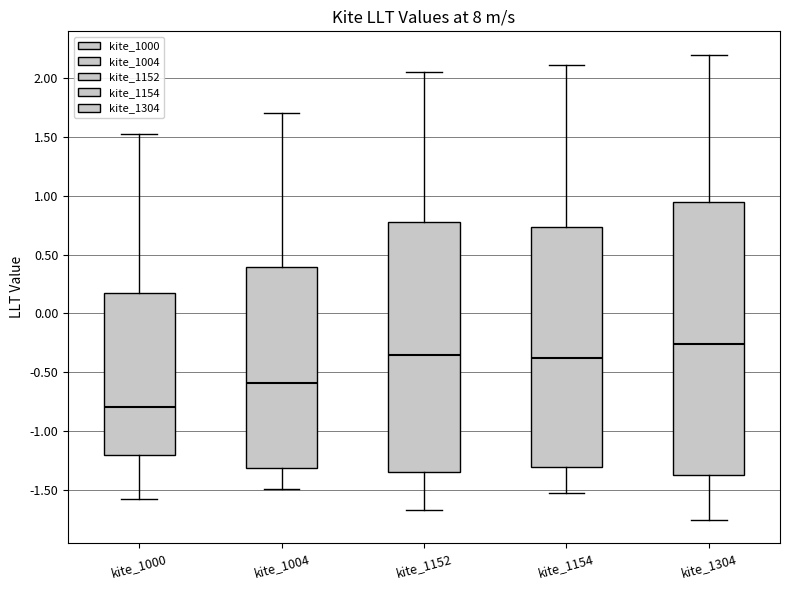

Where is the upper edge of the box for kite_1004 on the y-axis? The values are not printed on the chart, so give them approximately, as read against the axis.

0.40